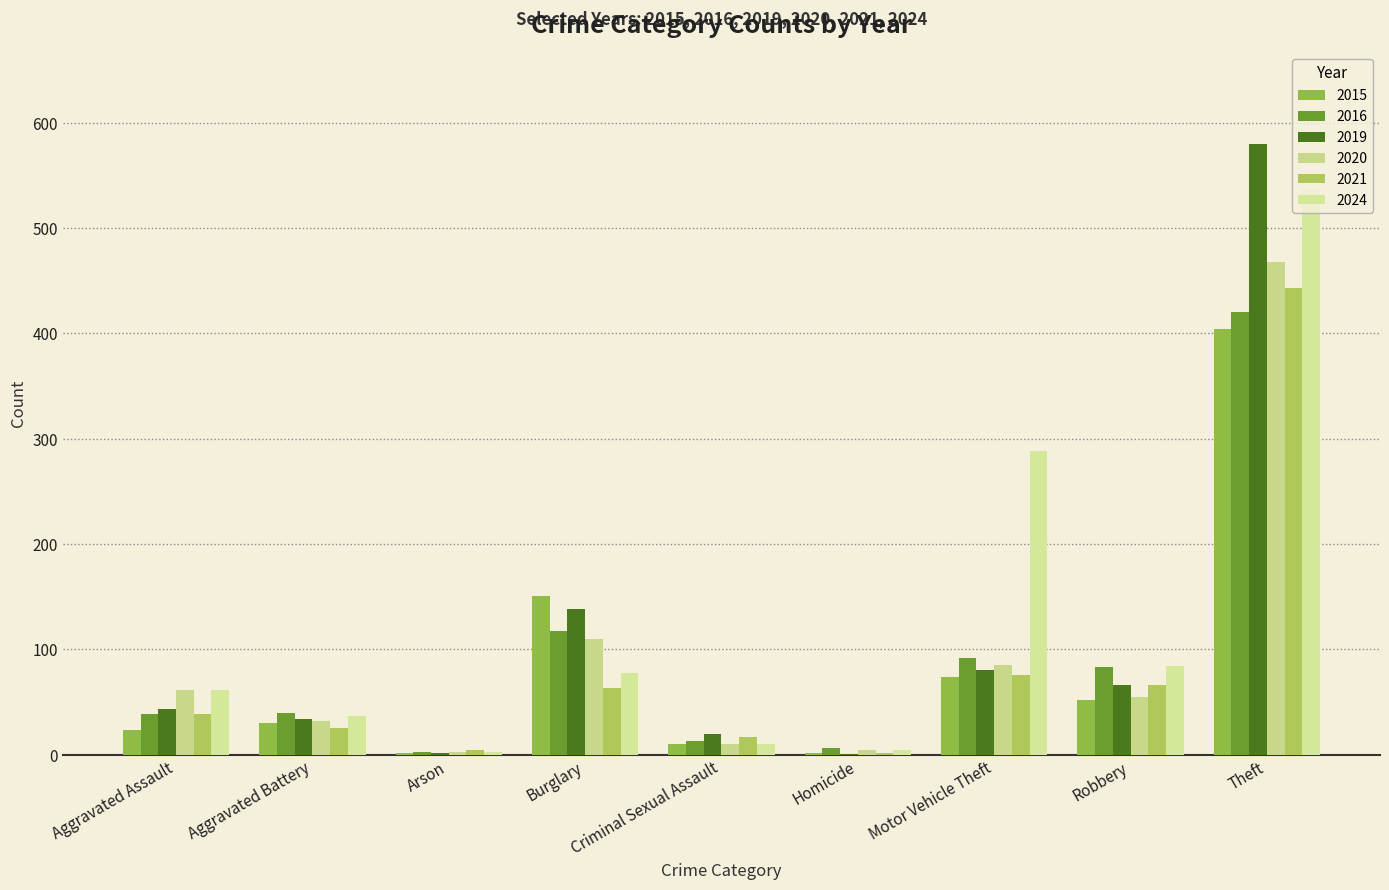

Does the chart contain stacked bars?

No